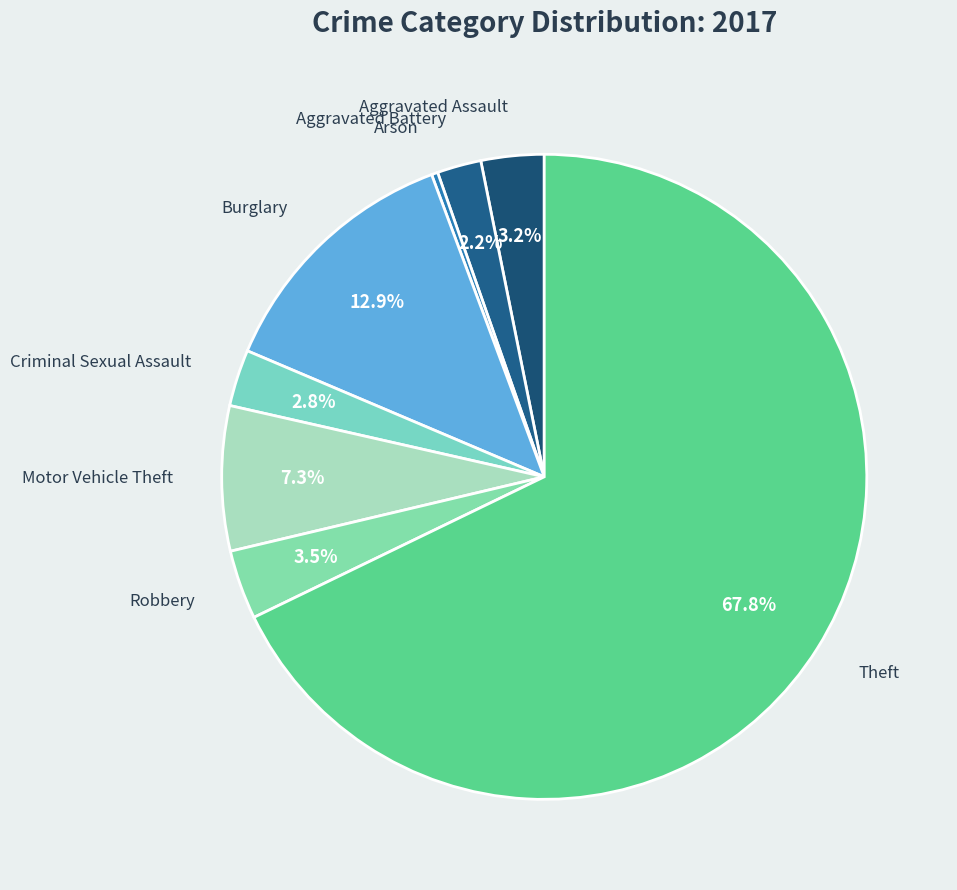

Count the number of slices in the pie.

8